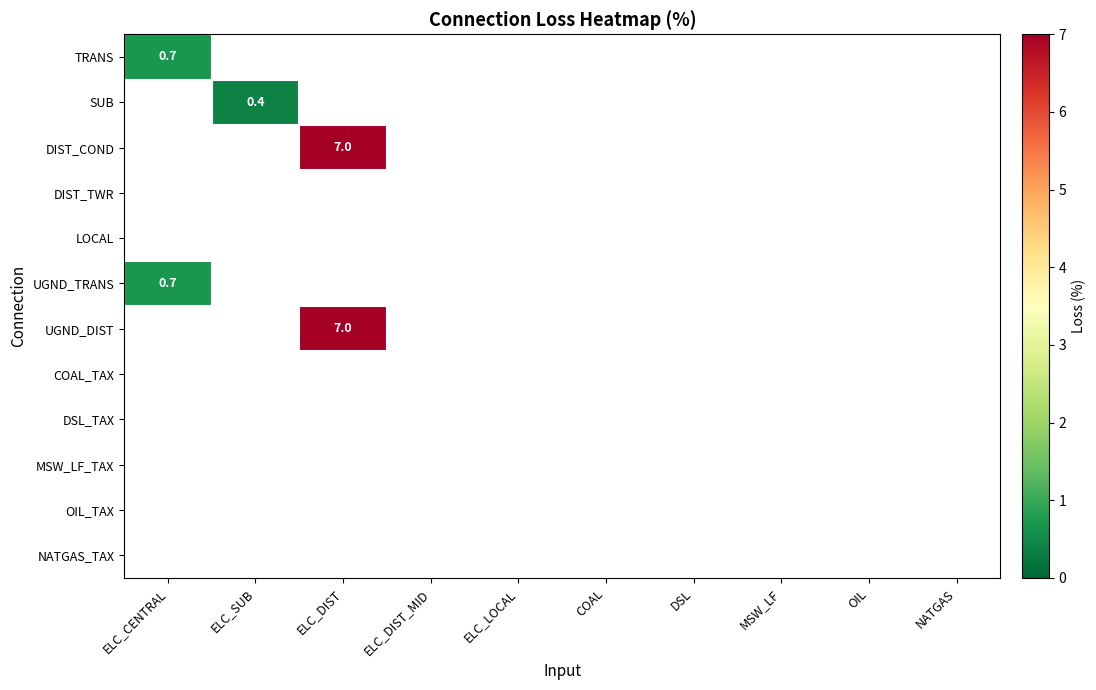

How many categories are shown in the chart?

10